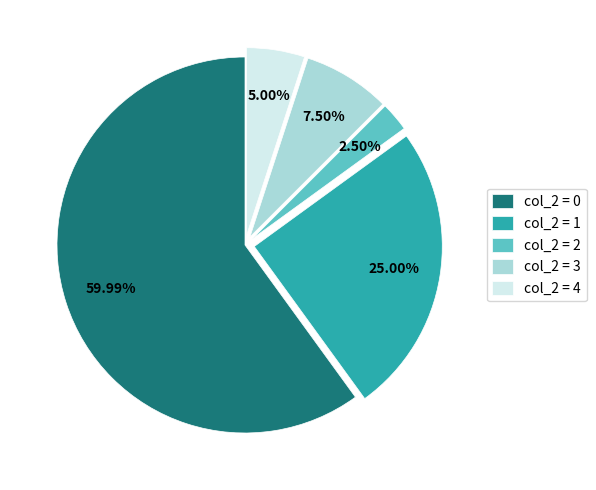

Does any single category account for the majority?

Yes